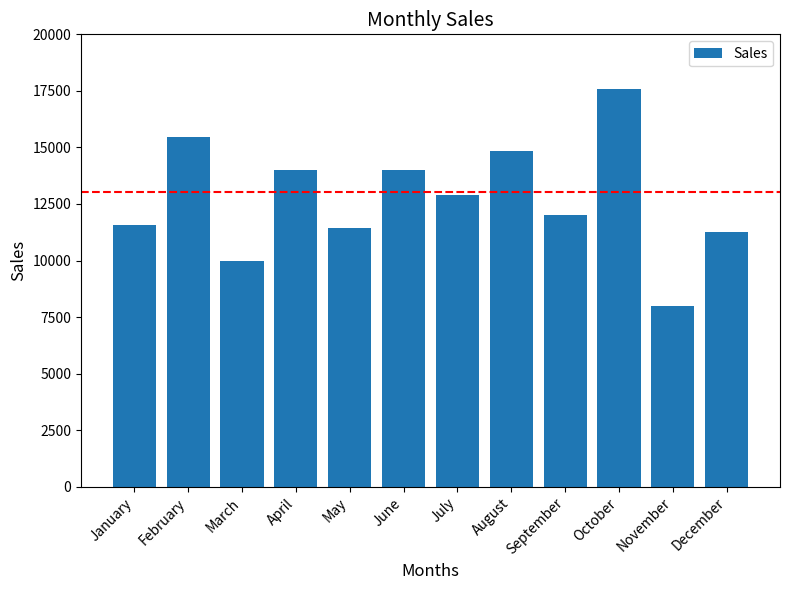

How many bars are there in total?

12